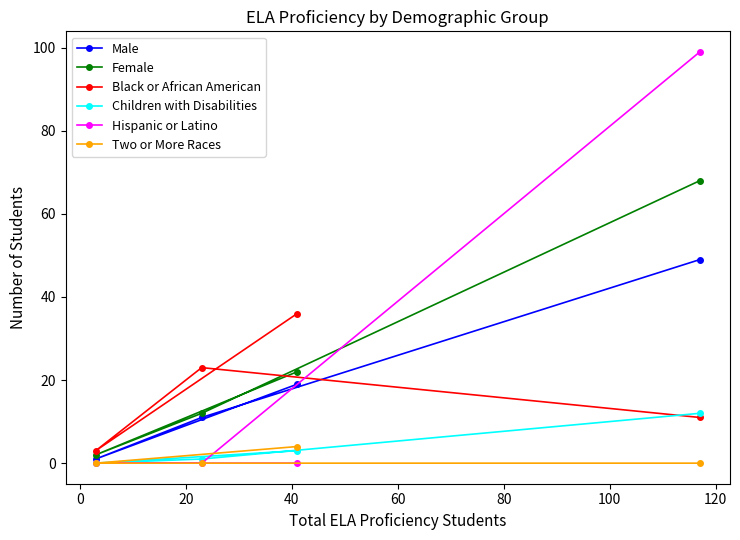

Which series has the largest range (max minus min)?

Hispanic or Latino